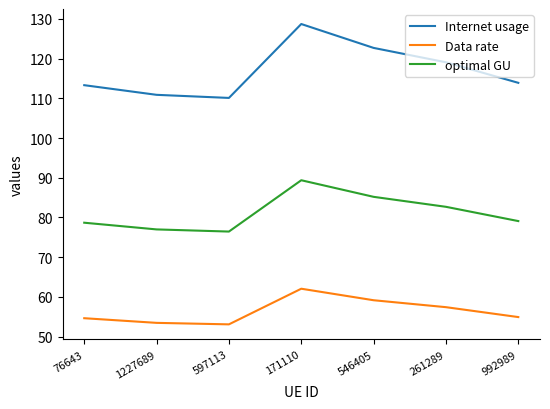

Which series has the largest range (max minus min)?

Internet usage